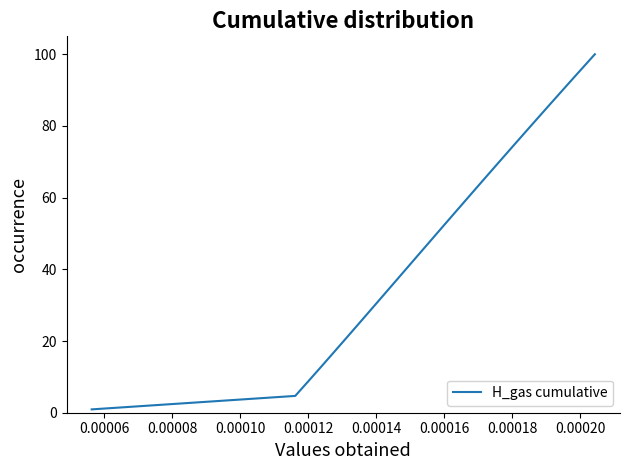

What is the greatest value displayed?

100.0